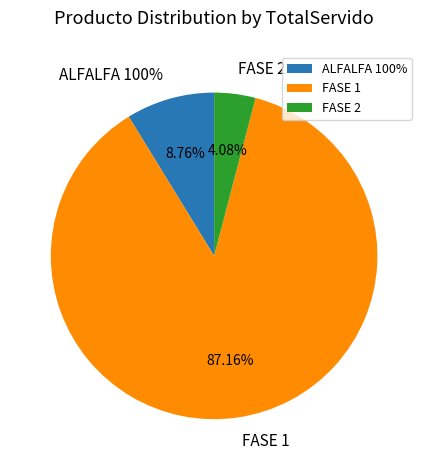

Count the number of slices in the pie.

3